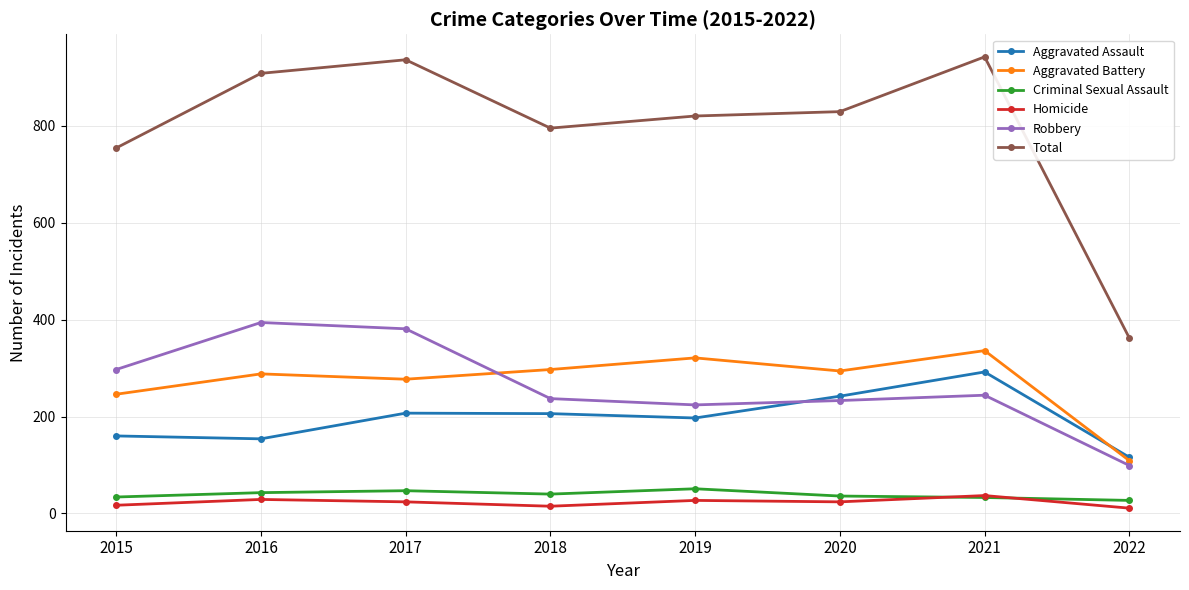

True or false: Homicide and Aggravated Assault cross at least once.

False